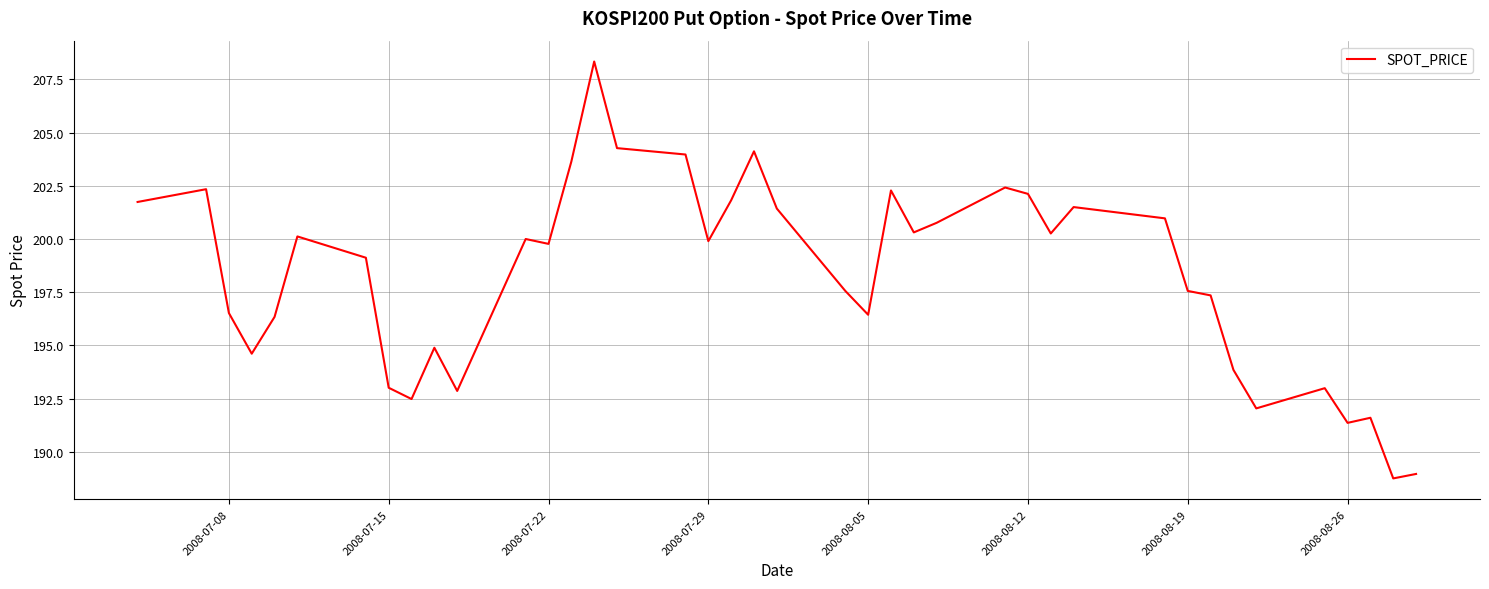

What is the difference between the maximum and minimum values?

19.6